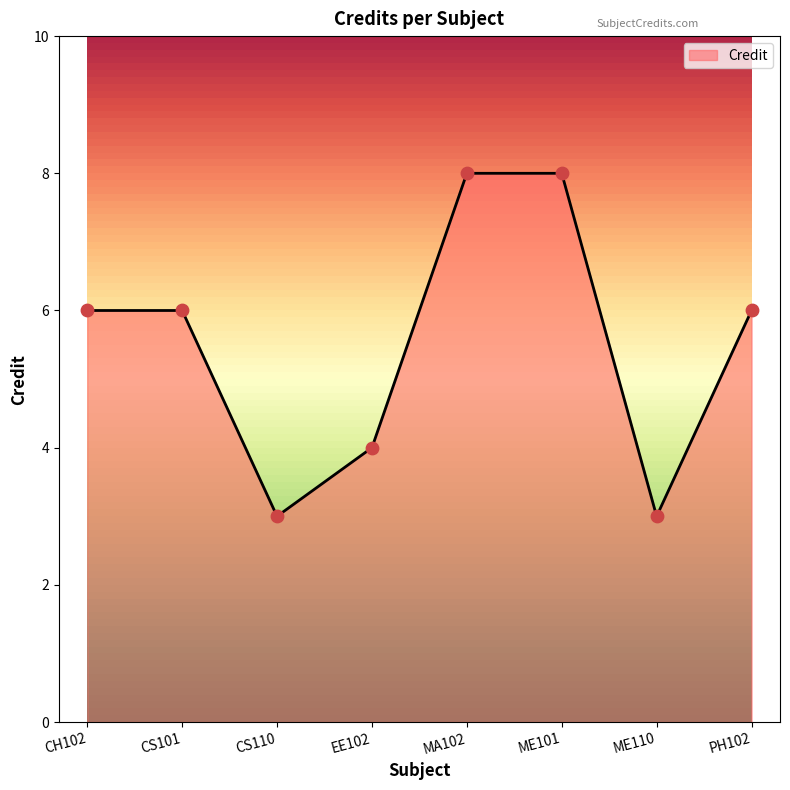

Approximately how many times larger is the value at CS101 compared to CS110?

2.0